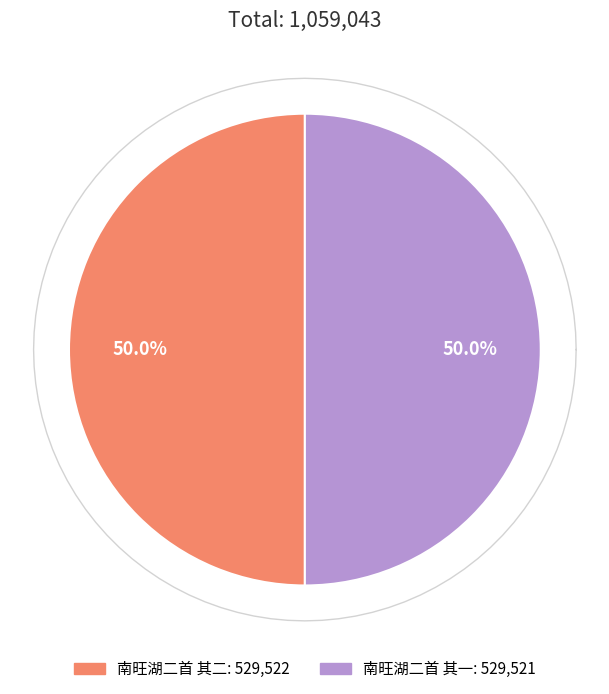

Is there any slice that represents more than half of the pie?

Yes